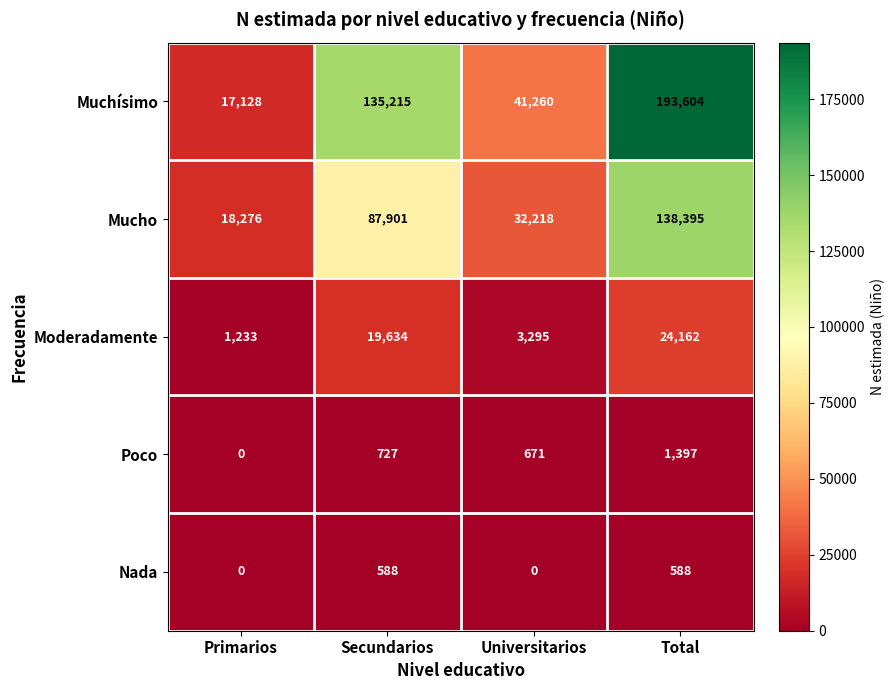

Which series has the largest range (max minus min)?

Muchísimo